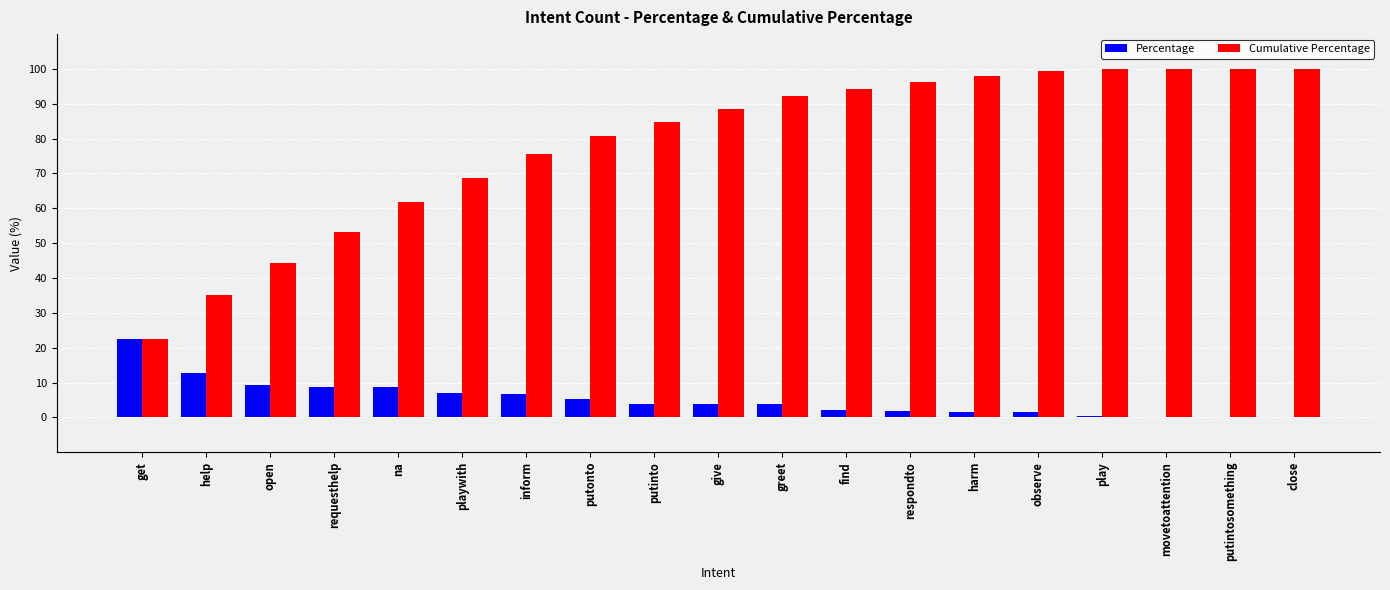

Which series changed the most between na and putonto?

Cumulative Percentage